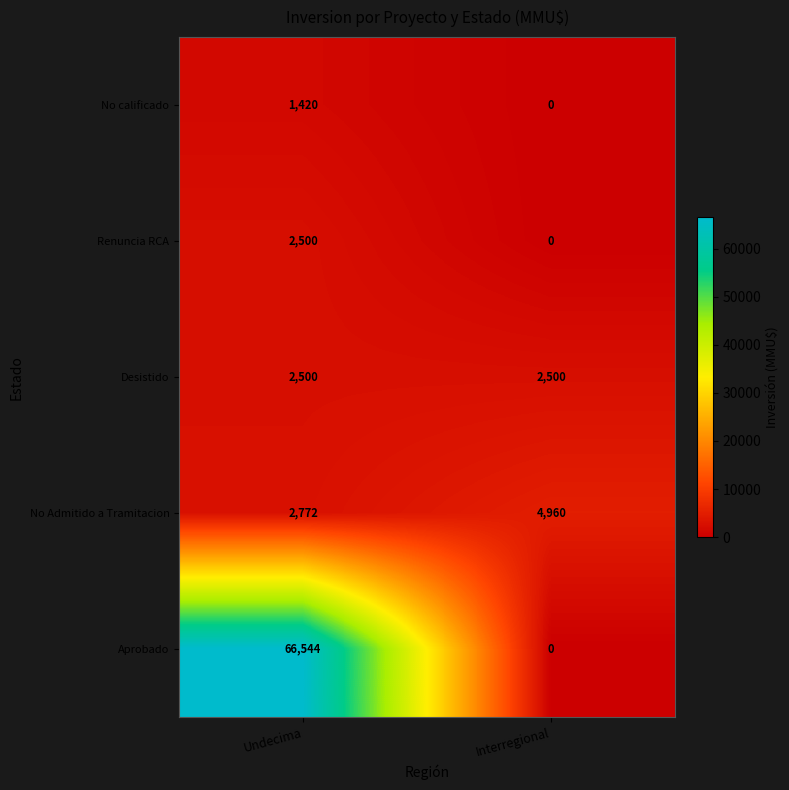

What is the spread (max minus min) of values at Interregional?

4960